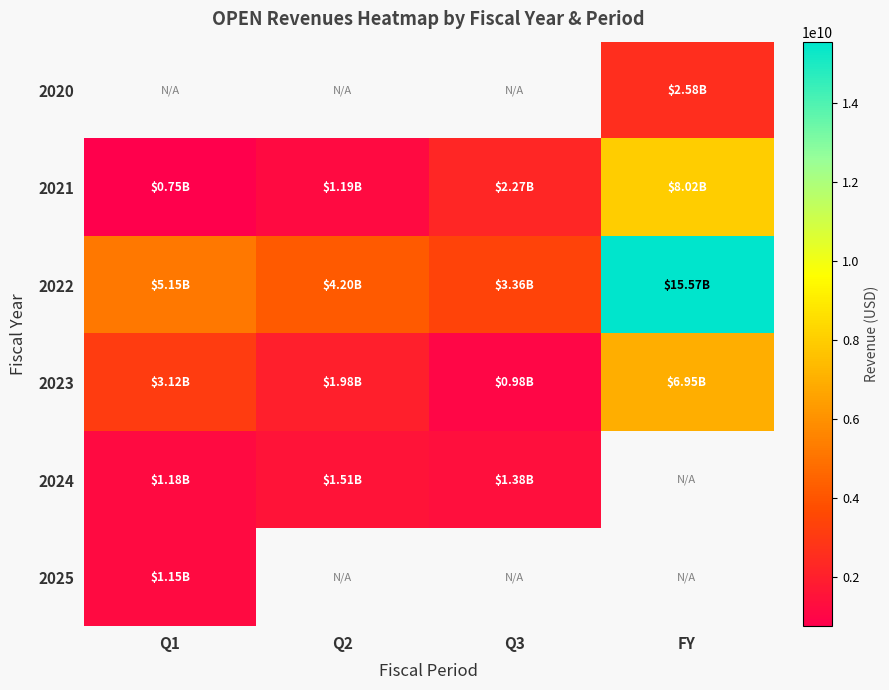

Rank the categories by 2020 value from highest to lowest.

Q1, Q2, Q3, FY